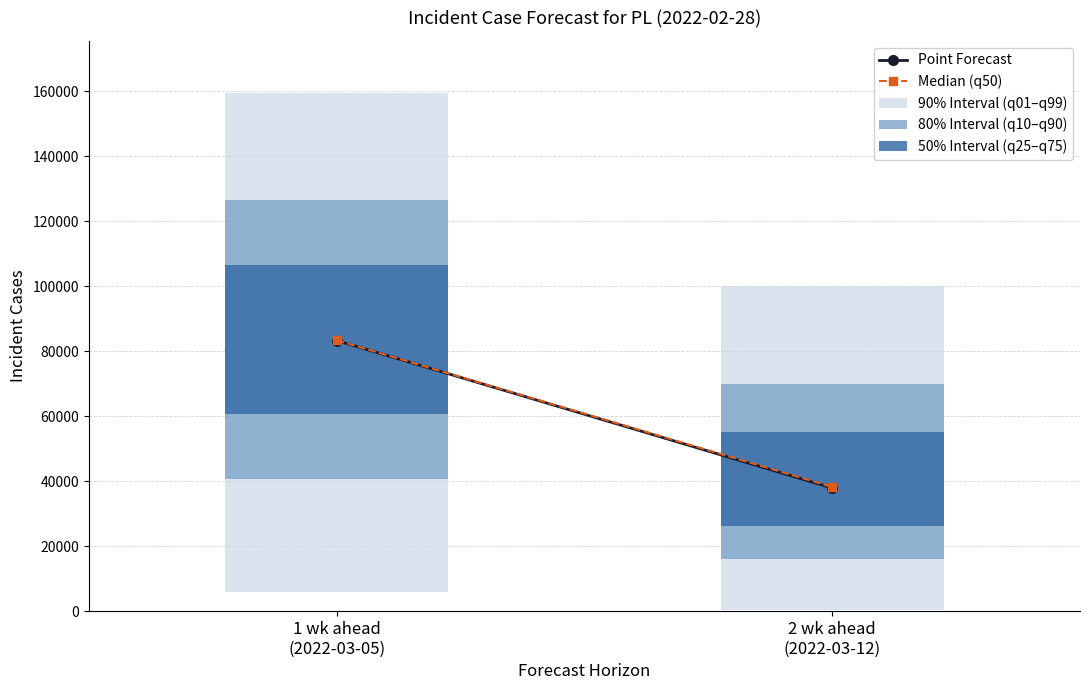

The 50% Interval (q25–q75) series shows 7413 at 2 wk ahead
(2022-03-12). True or false?

False